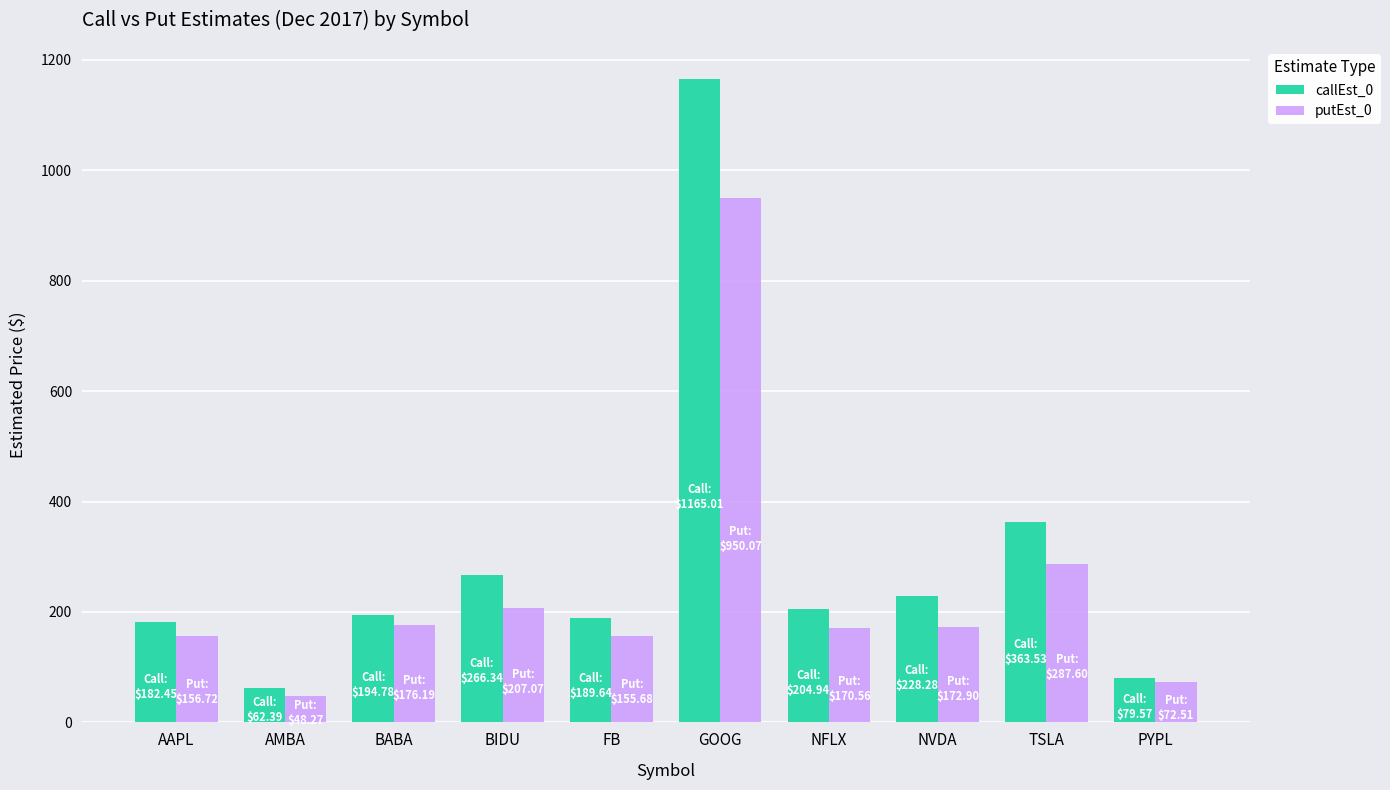

What is the highest value of the callEst_0 series?

1165.0